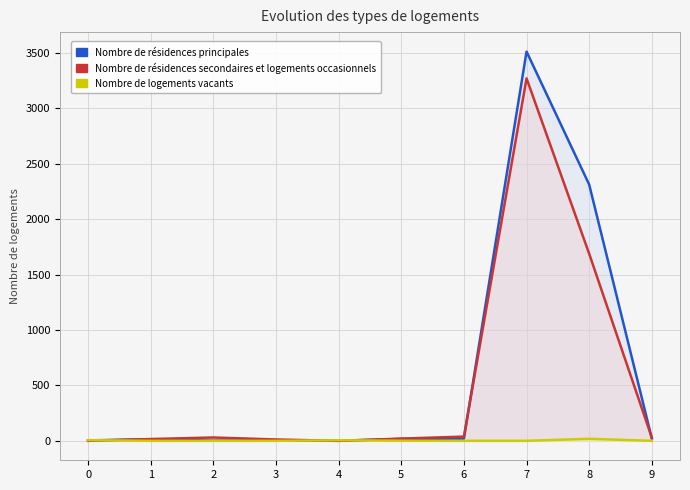

Between which two adjacent categories do Nombre de résidences principales and Nombre de logements vacants first intersect?

0 and 1